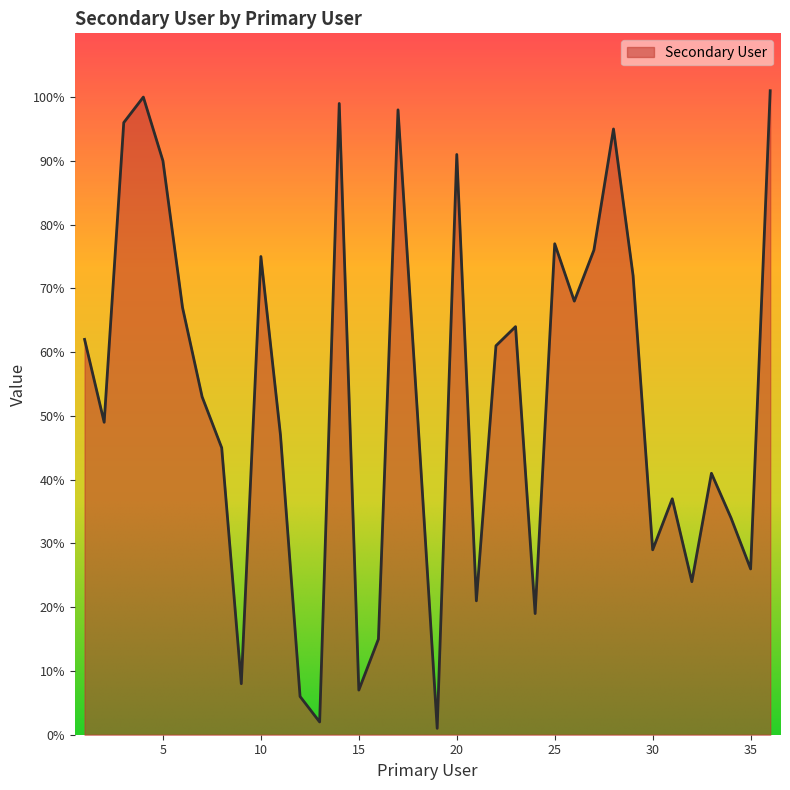

Does the chart display data point markers on the line(s)?

No